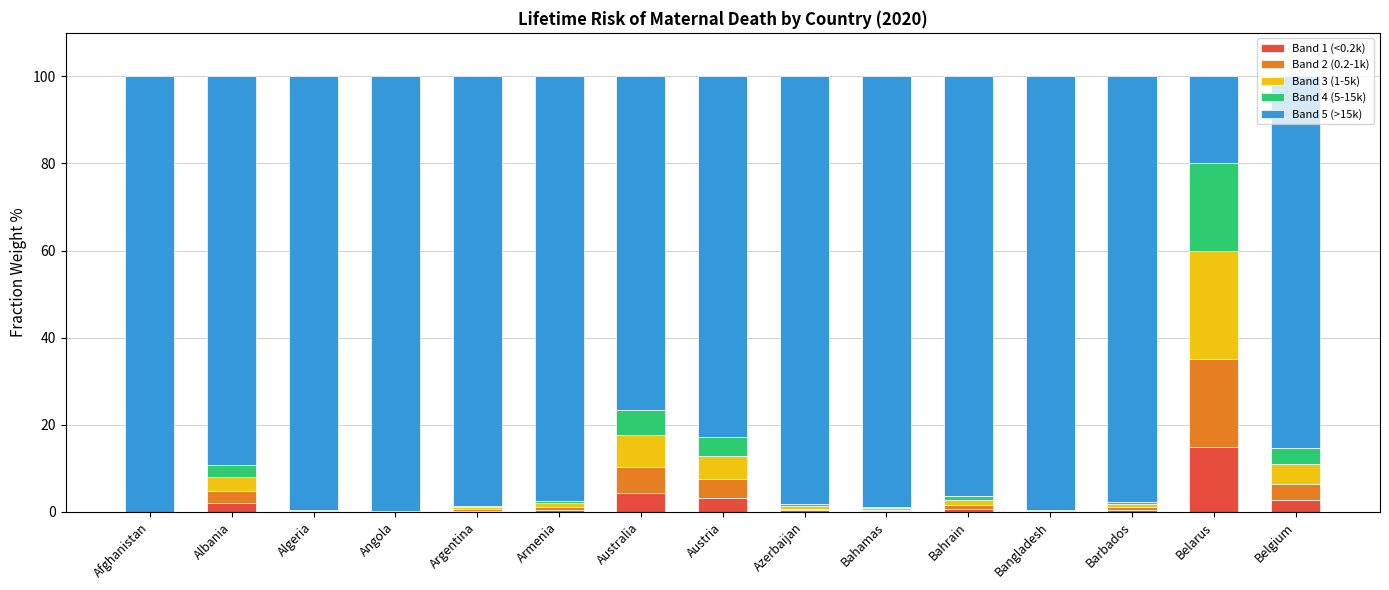

What is the sum of the Band 1 (<0.2k) values at Belgium and Austria?

6.0